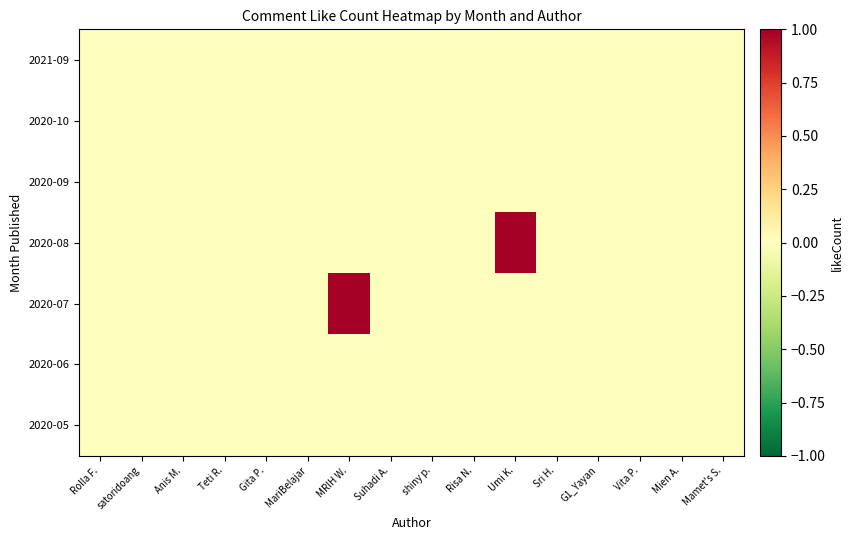

Reading left to right, transcribe all the data shown in this chart.

2020-05: Rolla F.=0	satoridoang=0	Anis M.=0	Teti R.=0	Gita P.=0	MariBelajar=0	MRIH W.=0	Suhadi A.=0	shiny p.=0	Risa N.=0	Umi K.=0	Sri H.=0	G1_Yayan=0	Vita P.=0	Mien A.=0	Mamet's S.=0
2020-06: Rolla F.=0	satoridoang=0	Anis M.=0	Teti R.=0	Gita P.=0	MariBelajar=0	MRIH W.=0	Suhadi A.=0	shiny p.=0	Risa N.=0	Umi K.=0	Sri H.=0	G1_Yayan=0	Vita P.=0	Mien A.=0	Mamet's S.=0
2020-07: Rolla F.=0	satoridoang=0	Anis M.=0	Teti R.=0	Gita P.=0	MariBelajar=0	MRIH W.=1	Suhadi A.=0	shiny p.=0	Risa N.=0	Umi K.=0	Sri H.=0	G1_Yayan=0	Vita P.=0	Mien A.=0	Mamet's S.=0
2020-08: Rolla F.=0	satoridoang=0	Anis M.=0	Teti R.=0	Gita P.=0	MariBelajar=0	MRIH W.=0	Suhadi A.=0	shiny p.=0	Risa N.=0	Umi K.=1	Sri H.=0	G1_Yayan=0	Vita P.=0	Mien A.=0	Mamet's S.=0
2020-09: Rolla F.=0	satoridoang=0	Anis M.=0	Teti R.=0	Gita P.=0	MariBelajar=0	MRIH W.=0	Suhadi A.=0	shiny p.=0	Risa N.=0	Umi K.=0	Sri H.=0	G1_Yayan=0	Vita P.=0	Mien A.=0	Mamet's S.=0
2020-10: Rolla F.=0	satoridoang=0	Anis M.=0	Teti R.=0	Gita P.=0	MariBelajar=0	MRIH W.=0	Suhadi A.=0	shiny p.=0	Risa N.=0	Umi K.=0	Sri H.=0	G1_Yayan=0	Vita P.=0	Mien A.=0	Mamet's S.=0
2021-09: Rolla F.=0	satoridoang=0	Anis M.=0	Teti R.=0	Gita P.=0	MariBelajar=0	MRIH W.=0	Suhadi A.=0	shiny p.=0	Risa N.=0	Umi K.=0	Sri H.=0	G1_Yayan=0	Vita P.=0	Mien A.=0	Mamet's S.=0